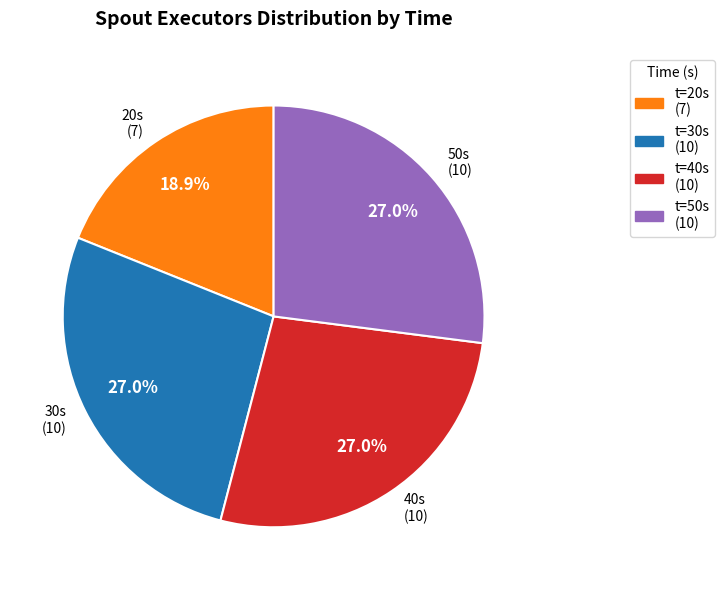

Does t=30s (10) account for over 50% of the chart?

No